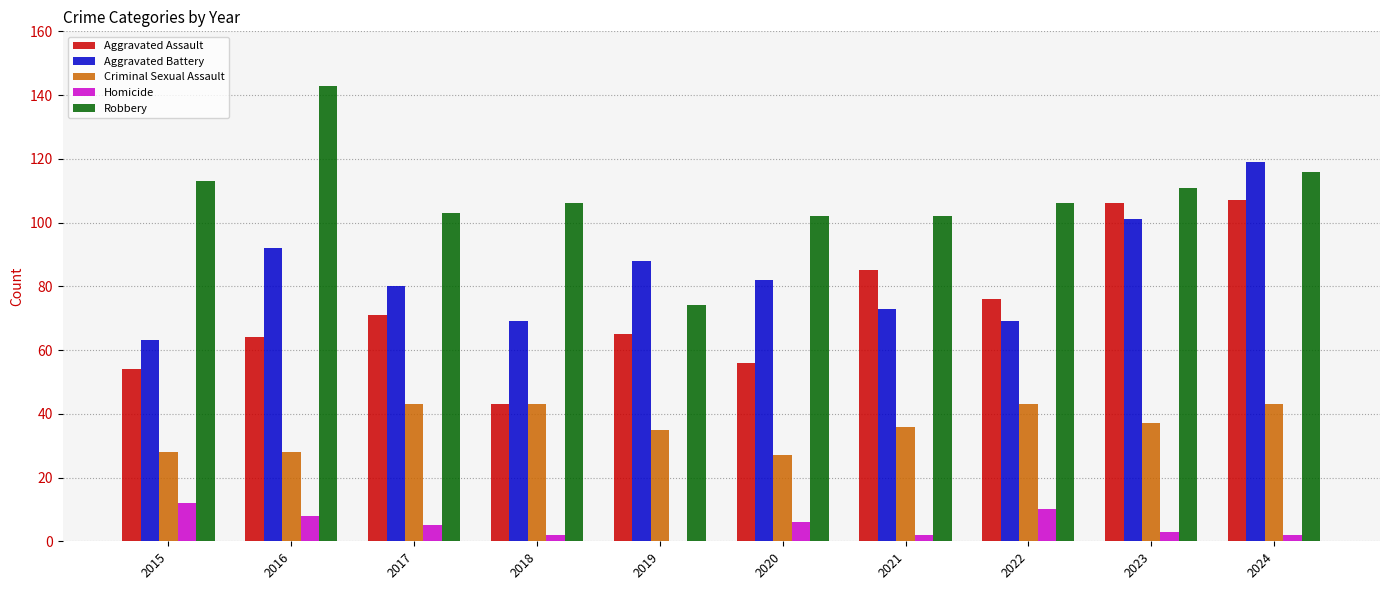

Reading right to left, what are all the values shown in this chart?

Aggravated Assault: 107	106	76	85	56	65	43	71	64	54
Aggravated Battery: 119	101	69	73	82	88	69	80	92	63
Criminal Sexual Assault: 43	37	43	36	27	35	43	43	28	28
Homicide: 2	3	10	2	6	0	2	5	8	12
Robbery: 116	111	106	102	102	74	106	103	143	113